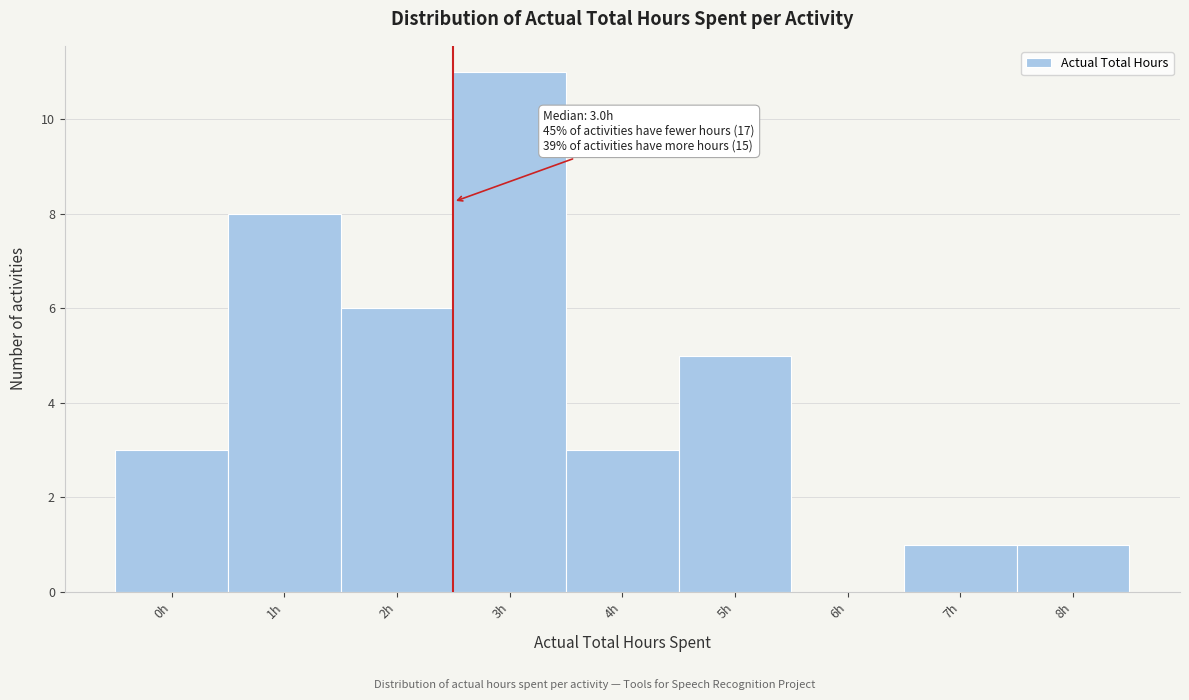

Reading left to right, what are all the values shown in this chart?

0h=3	1h=8	2h=6	3h=11	4h=3	5h=5	6h=0	7h=1	8h=1